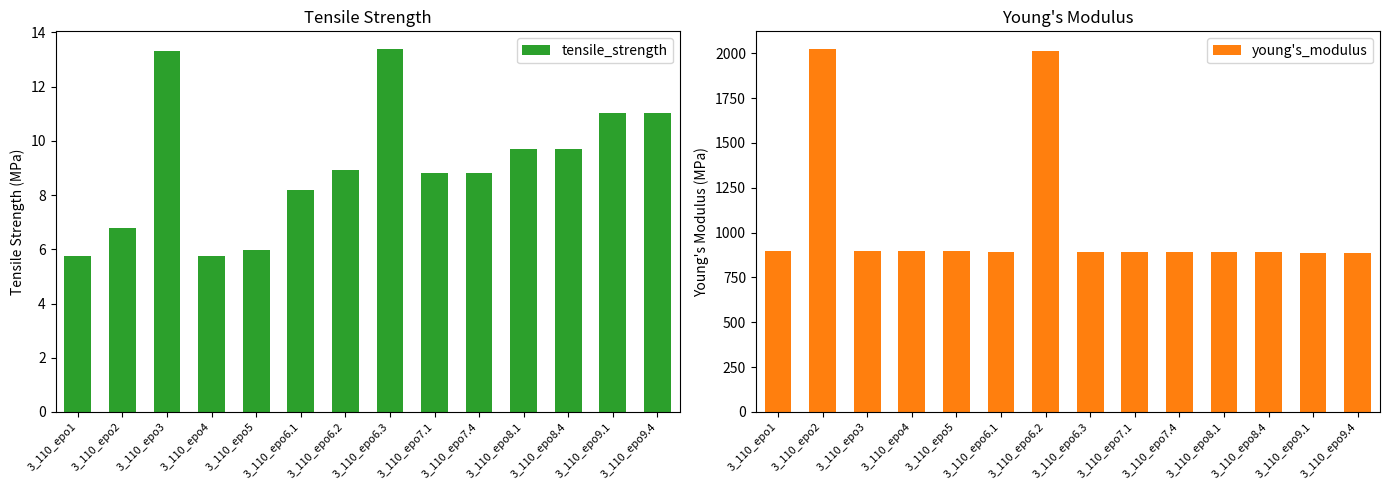

Count the number of data series in this chart.

2